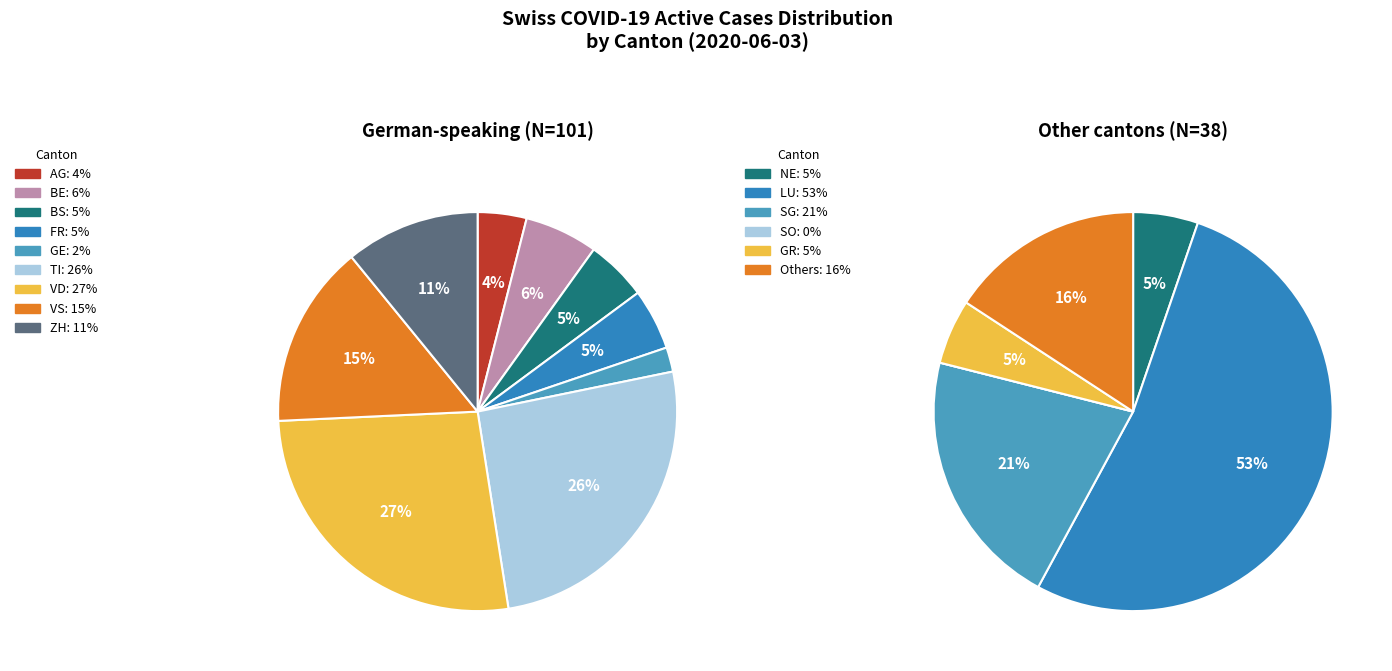

What portion of the pie excludes 0?

97.9%